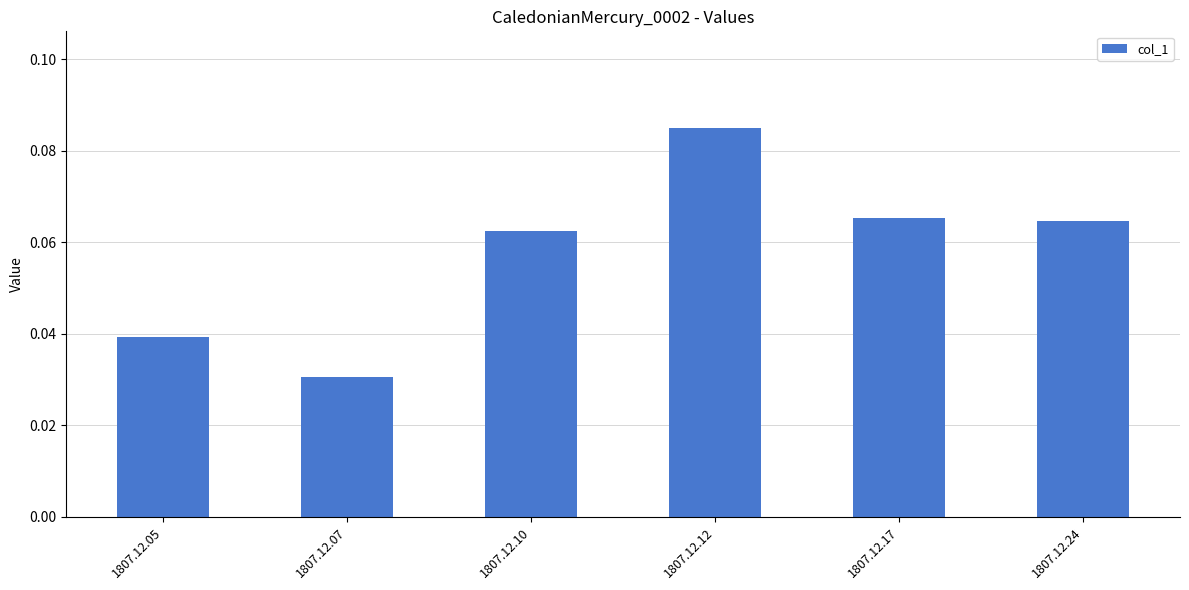

Is it true that the value at 1807.12.17 is 0.0?

False